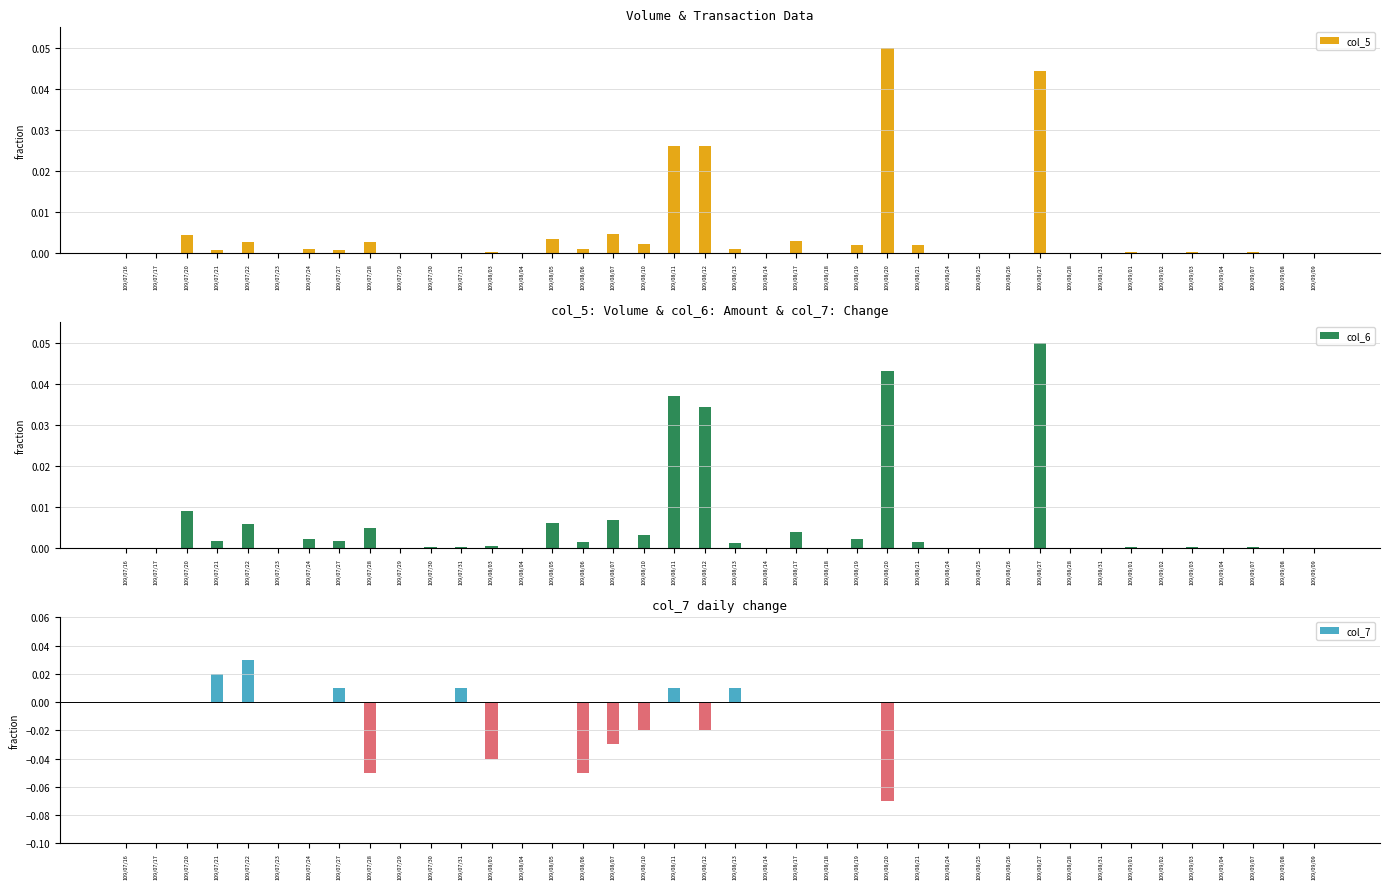

Which series has the widest spread of values?

col_7